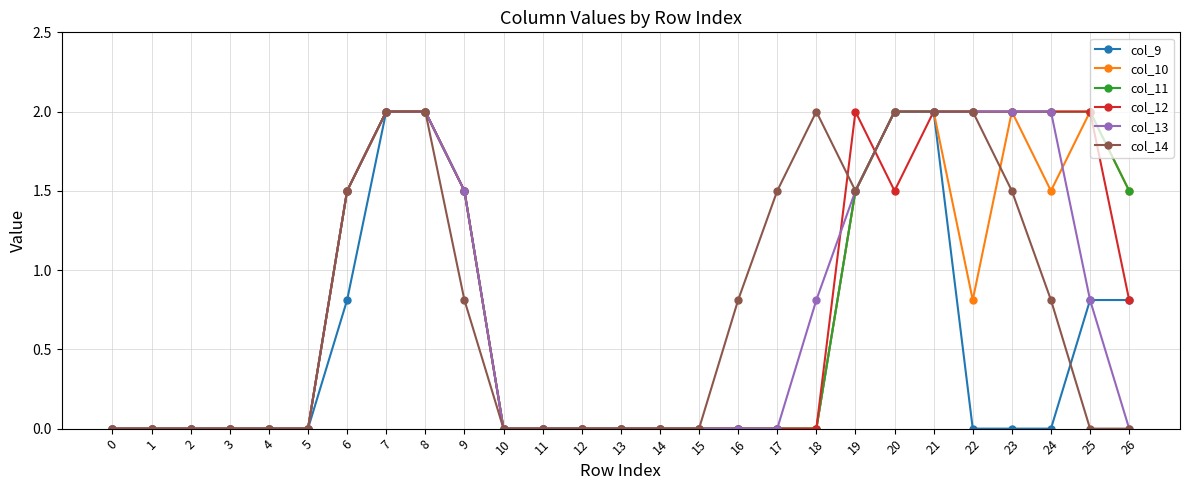

What is the average value of the col_12 series?

0.8